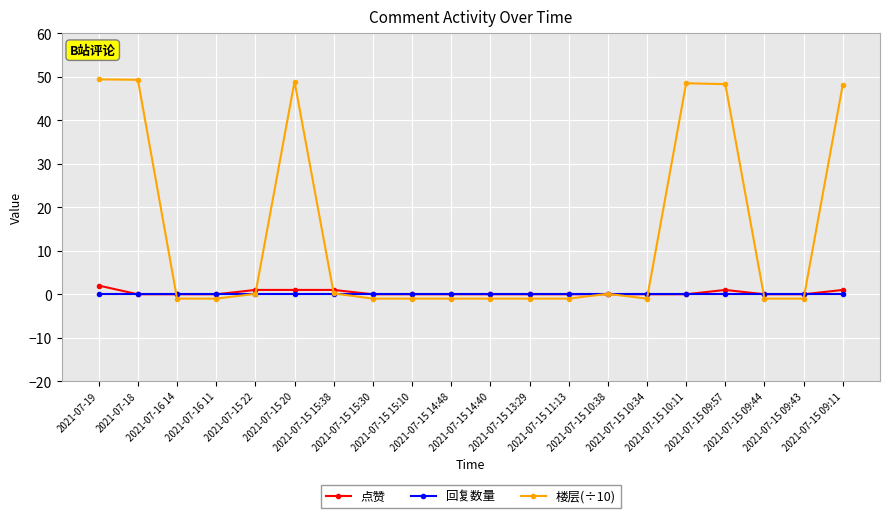

What is the maximum value for 点赞?

2.0